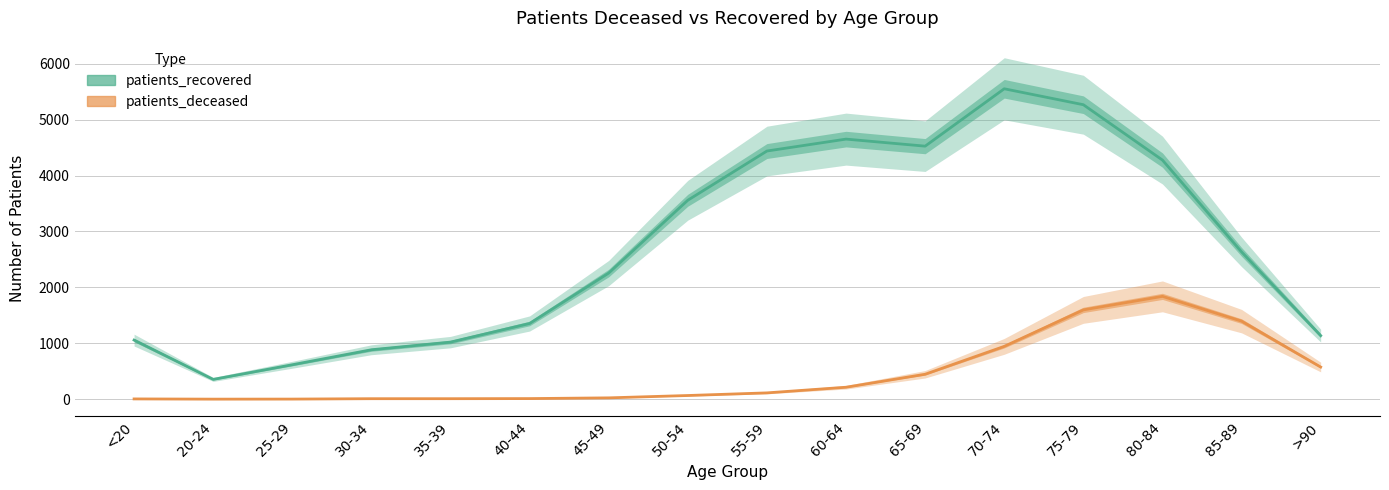

At how many categories does at least one series exceed 5549?

1